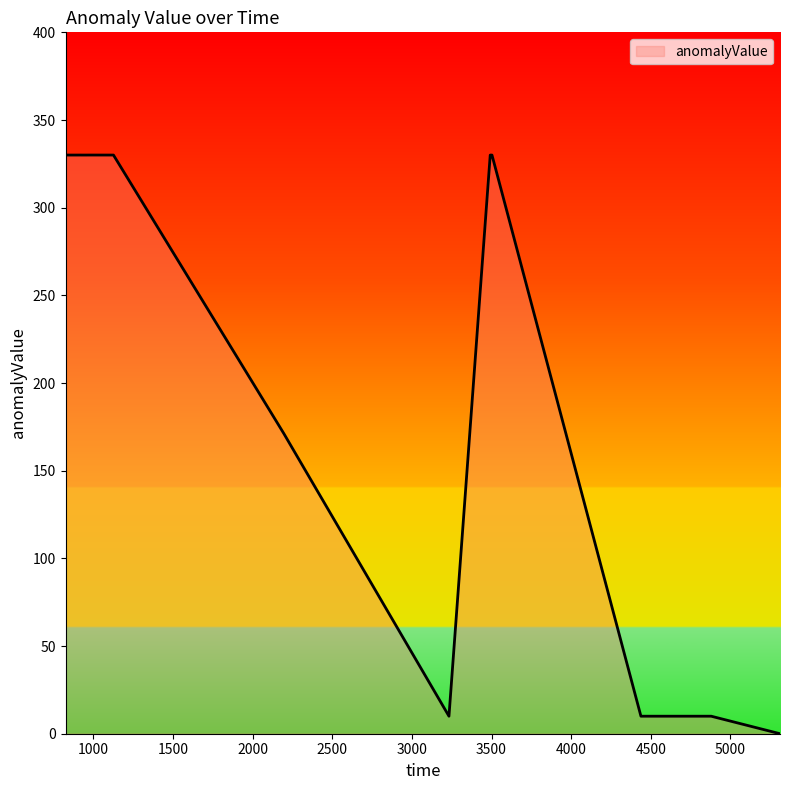

What is the maximum value shown in the chart?

330.0